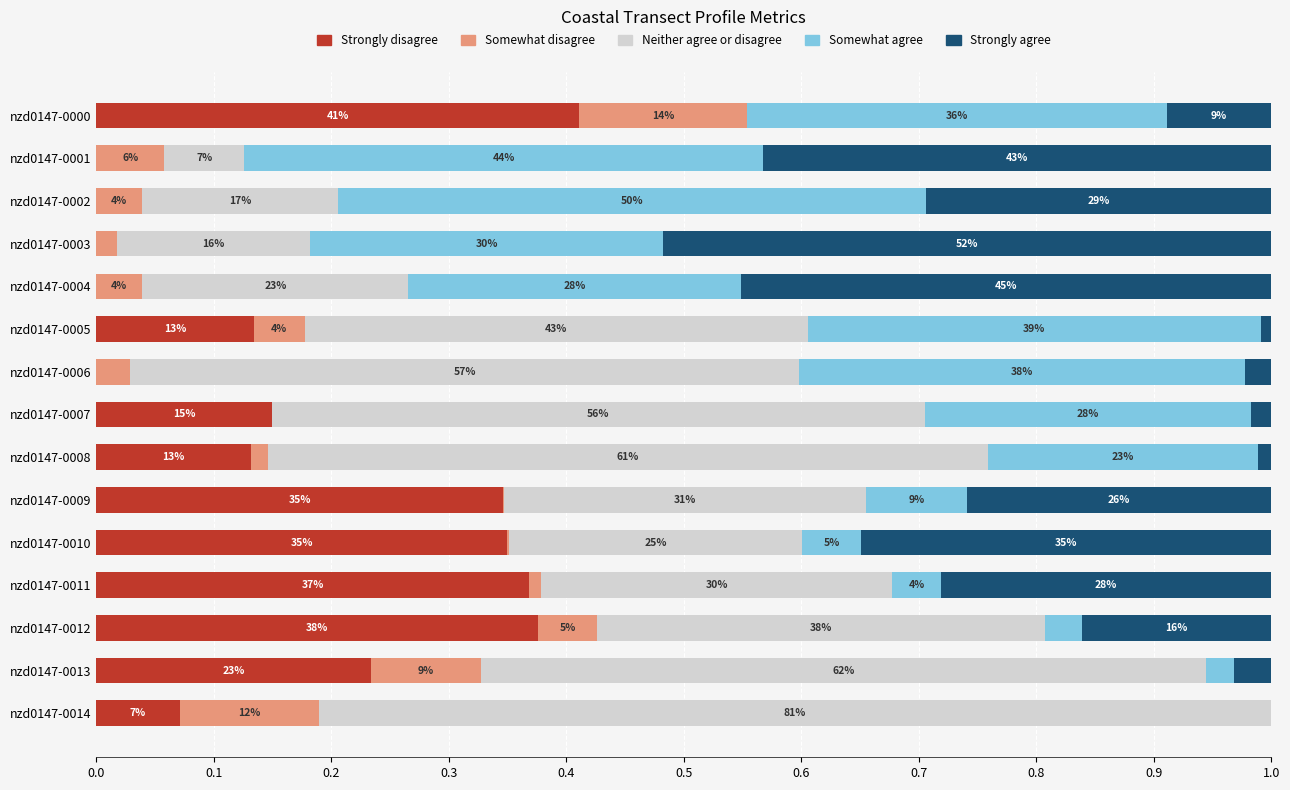

What is the highest value of the Strongly disagree series?

0.4